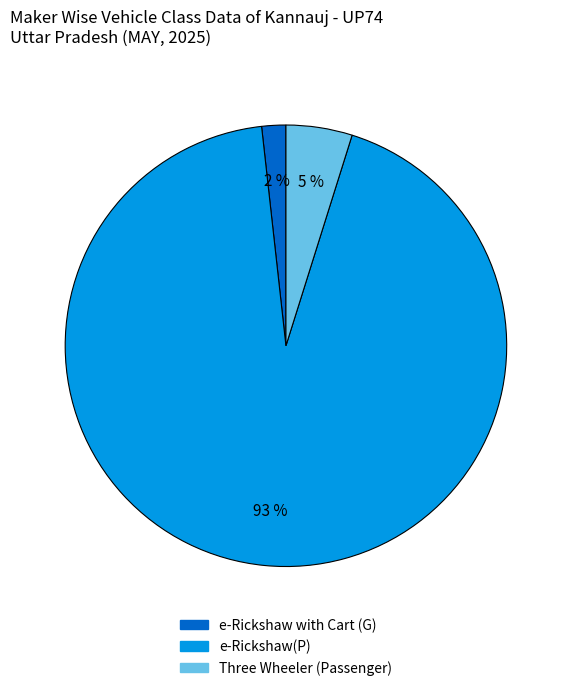

Is there any slice that represents more than half of the pie?

Yes